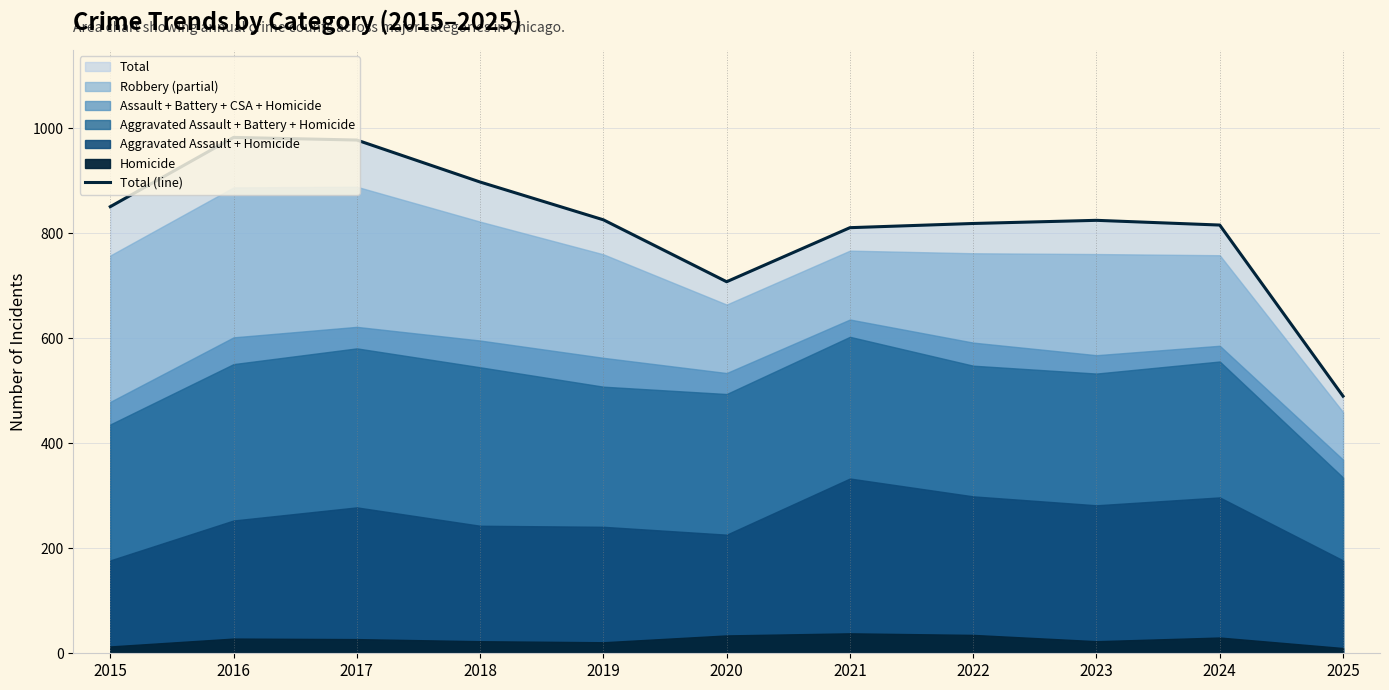

At which category does the chart reach its peak across all series?

2016